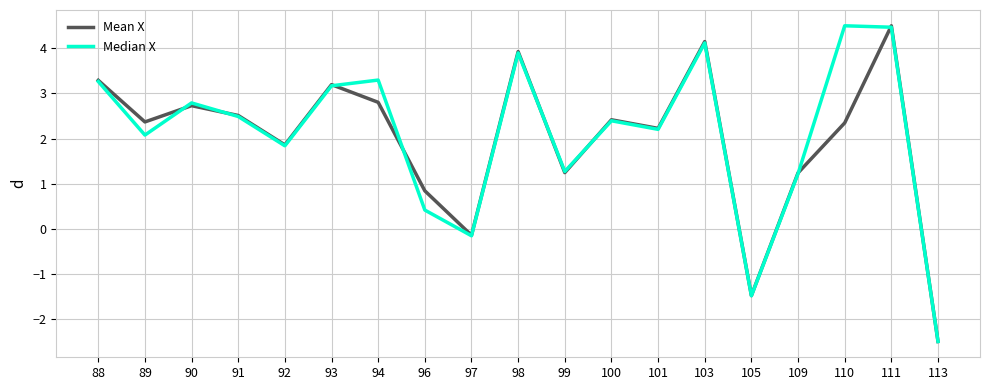

Which label corresponds to the smallest value in the chart?

113